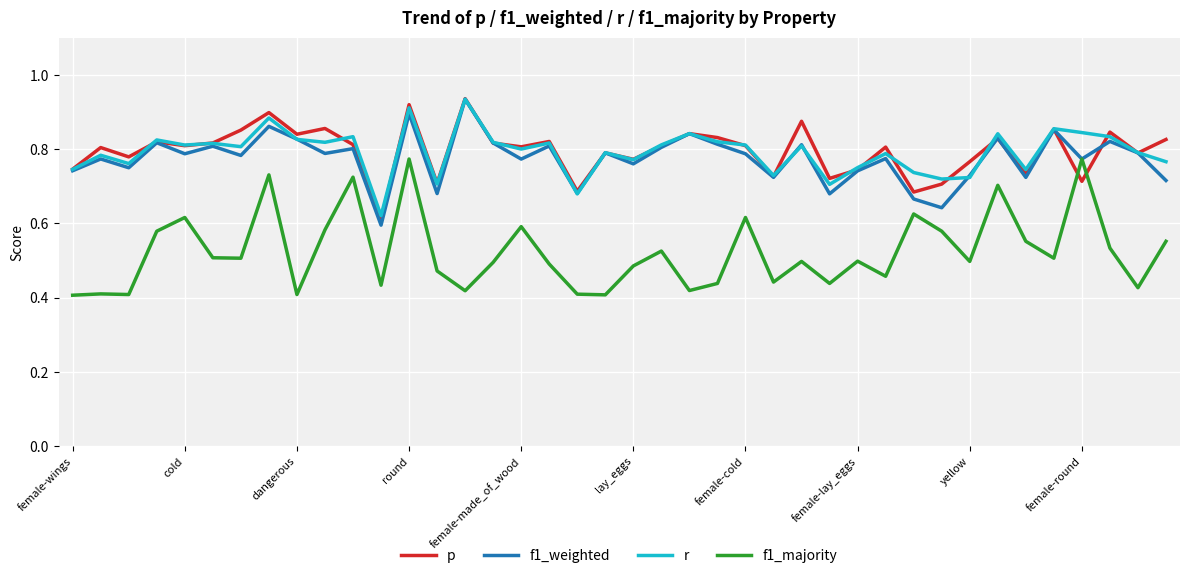

In r, how many points are lower than both neighbors (excluding endpoints)?

13